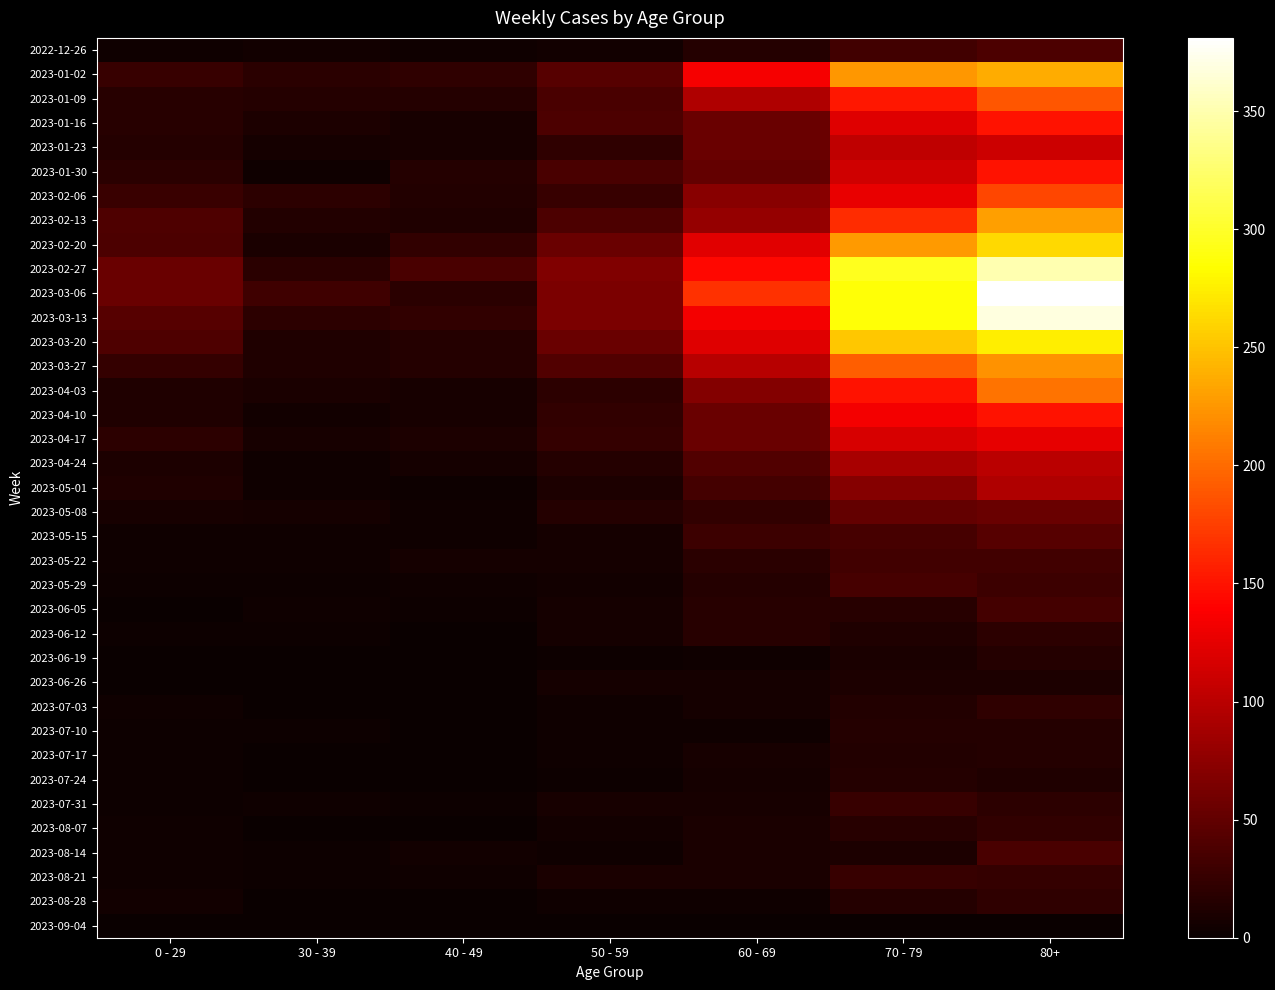

Rank the series by their maximum value, from highest to lowest.

2023-03-06, 2023-03-13, 2023-02-27, 2023-03-20, 2023-02-20, 2023-01-02, 2023-02-13, 2023-03-27, 2023-04-03, 2023-01-09, 2023-02-06, 2023-01-16, 2023-01-30, 2023-04-10, 2023-04-17, 2023-01-23, 2023-04-24, 2023-05-01, 2023-05-08, 2023-05-15, 2022-12-26, 2023-08-14, 2023-05-29, 2023-06-05, 2023-05-22, 2023-07-31, 2023-08-21, 2023-08-07, 2023-07-03, 2023-08-28, 2023-06-12, 2023-06-19, 2023-07-10, 2023-07-24, 2023-07-17, 2023-06-26, 2023-09-04